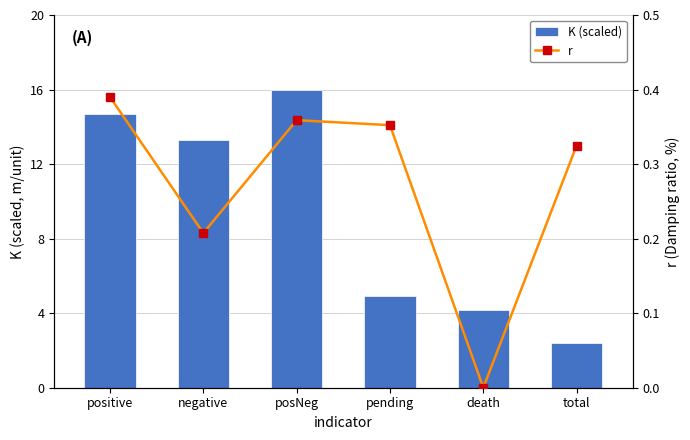

What is the greatest value displayed?

16.0